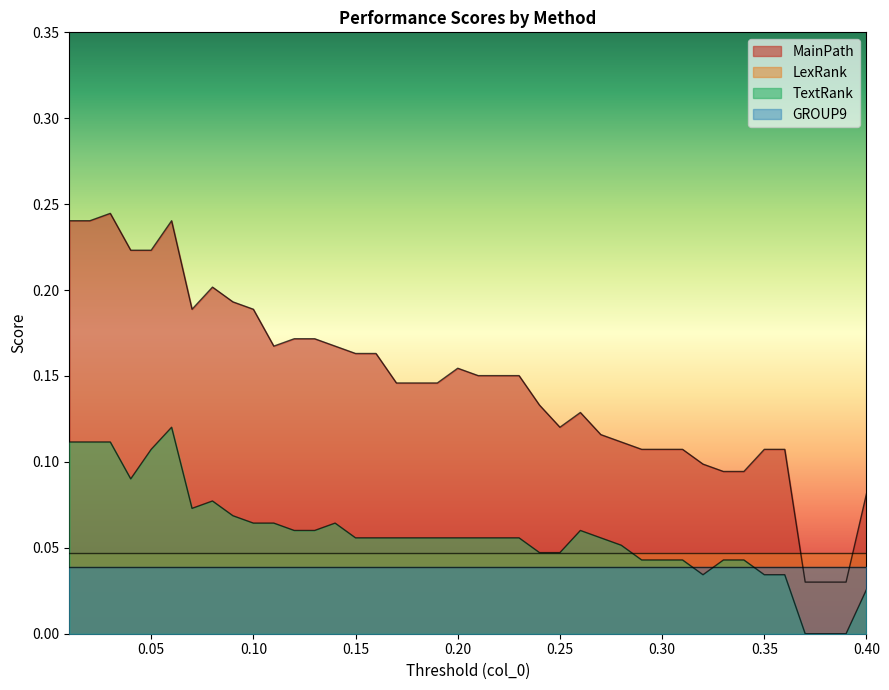

Which series has the largest total across all categories?

MainPath